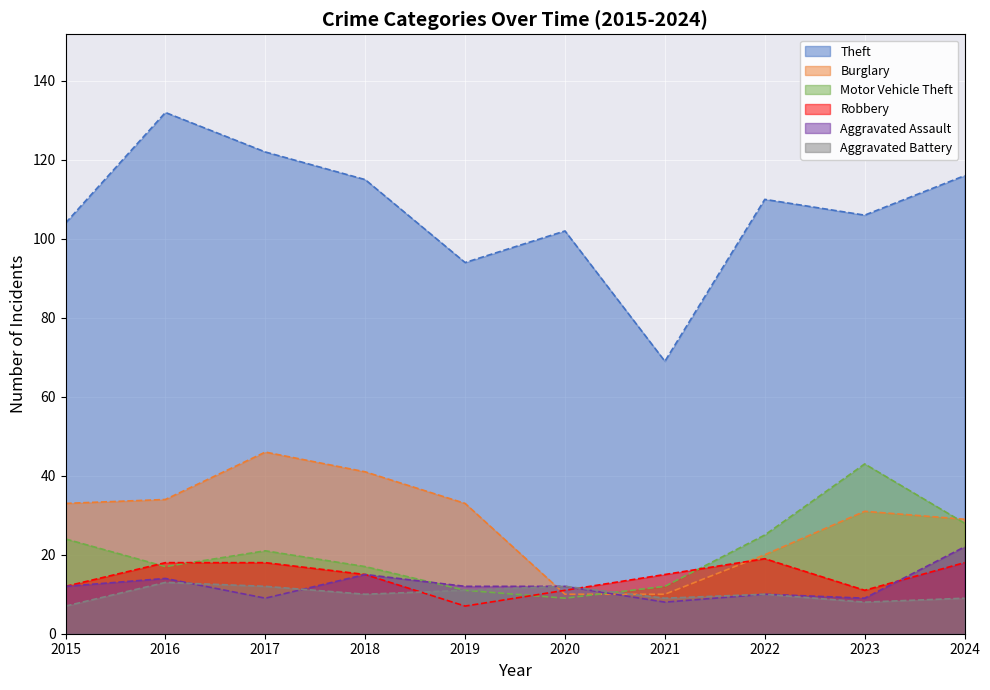

Which series changed the most between 2020 and 2024?

Burglary